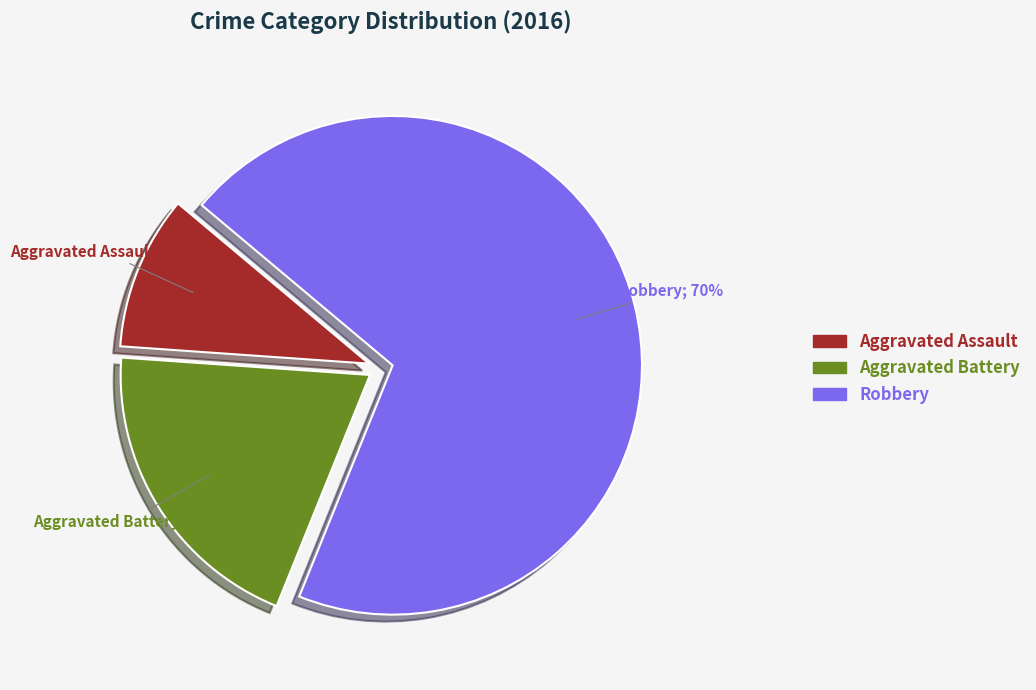

To the nearest percent, what is the average slice percentage?

33%